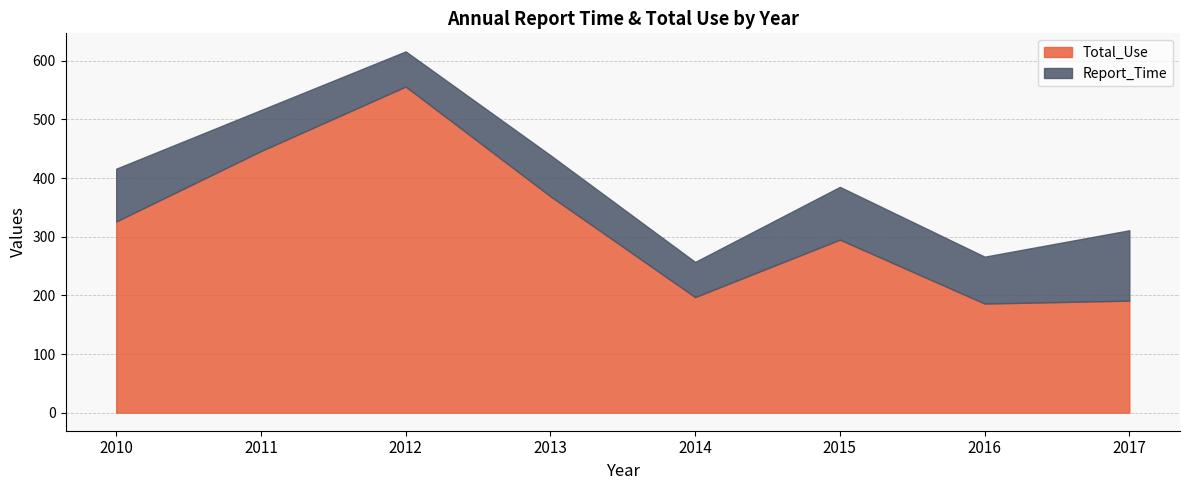

The value of Total_Use at 2016 is 186. True or false?

True